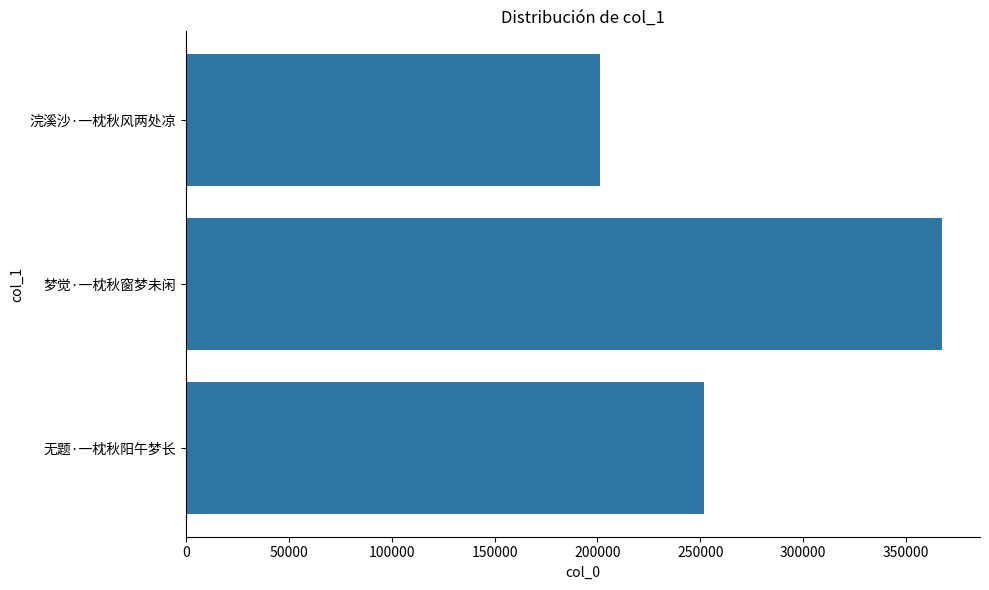

What is the difference between the second highest and minimum values?

50575